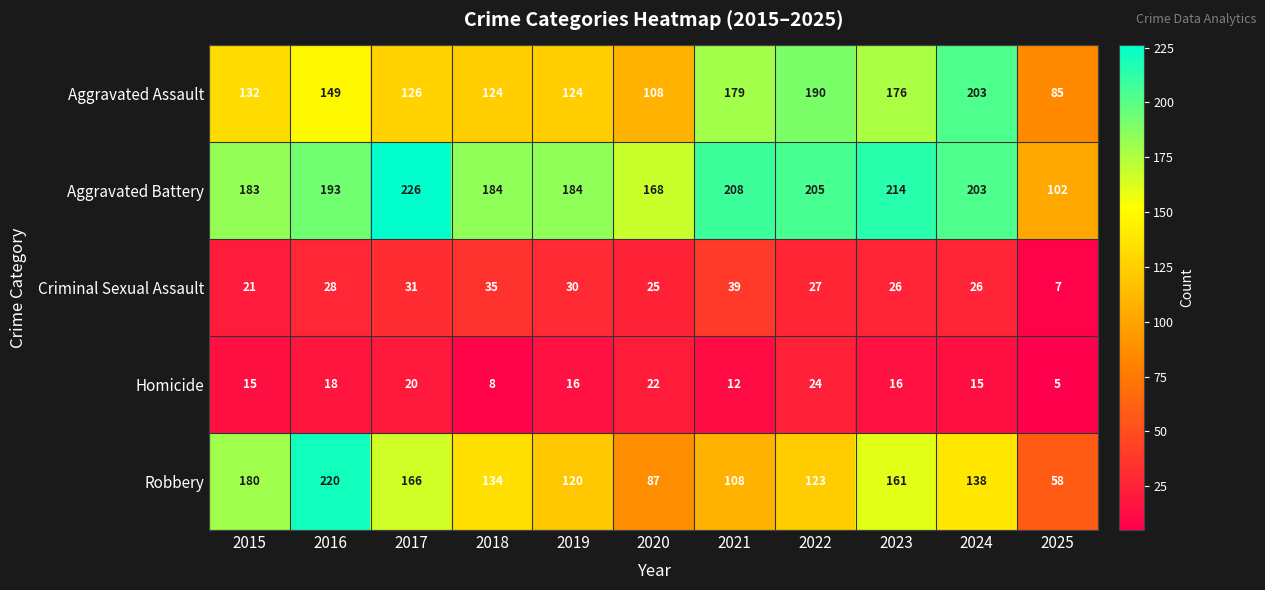

What is the greatest value displayed?

226